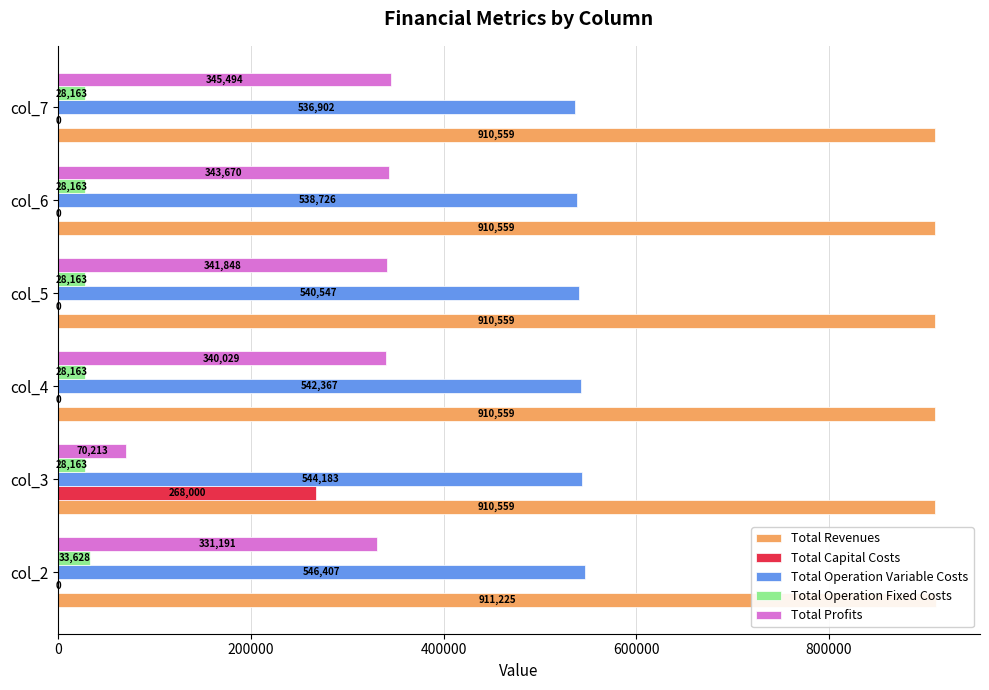

Are the bars horizontal?

Yes